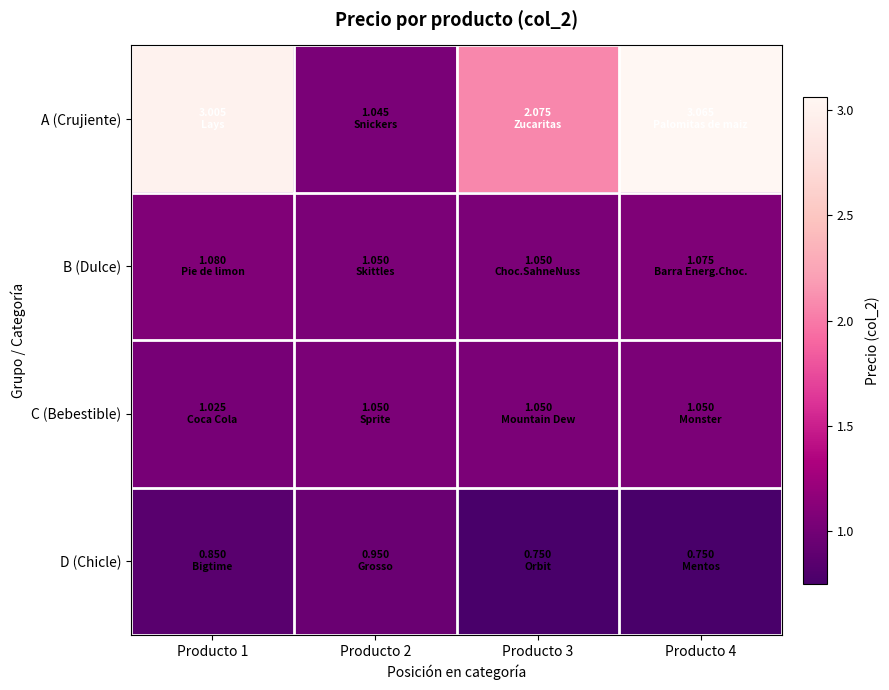

What is the maximum value shown in the chart?

3.1